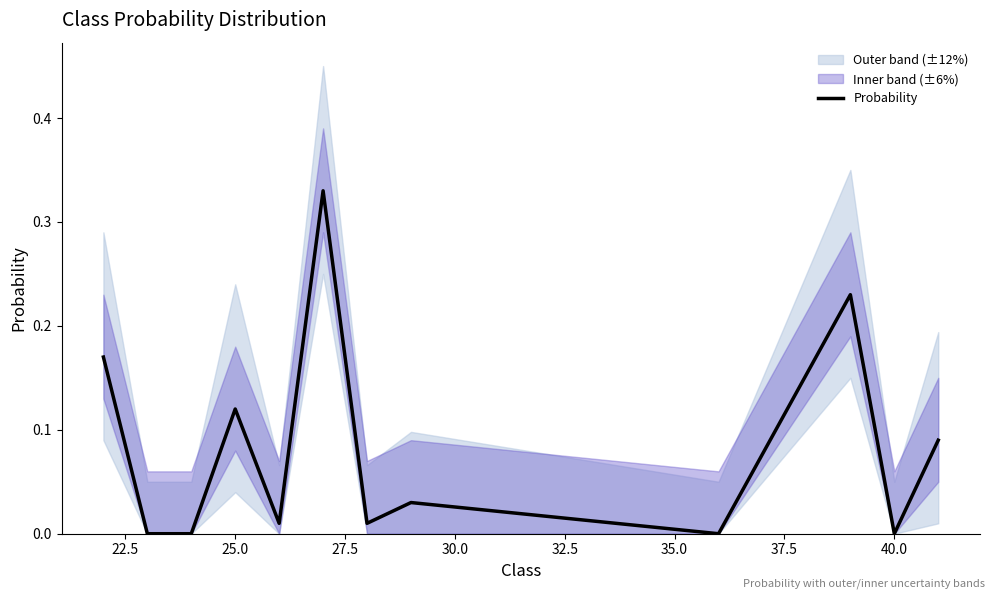

What is the greatest value displayed?

0.3